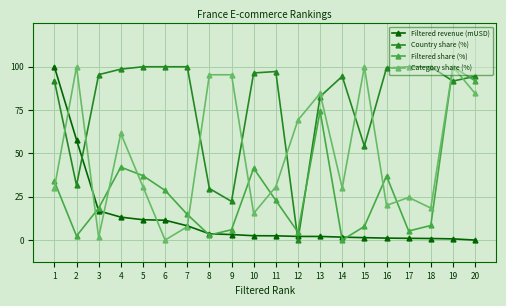

What are all the series names shown in the legend?

Filtered revenue (mUSD), Country share (%), Filtered share (%), Category share (%)